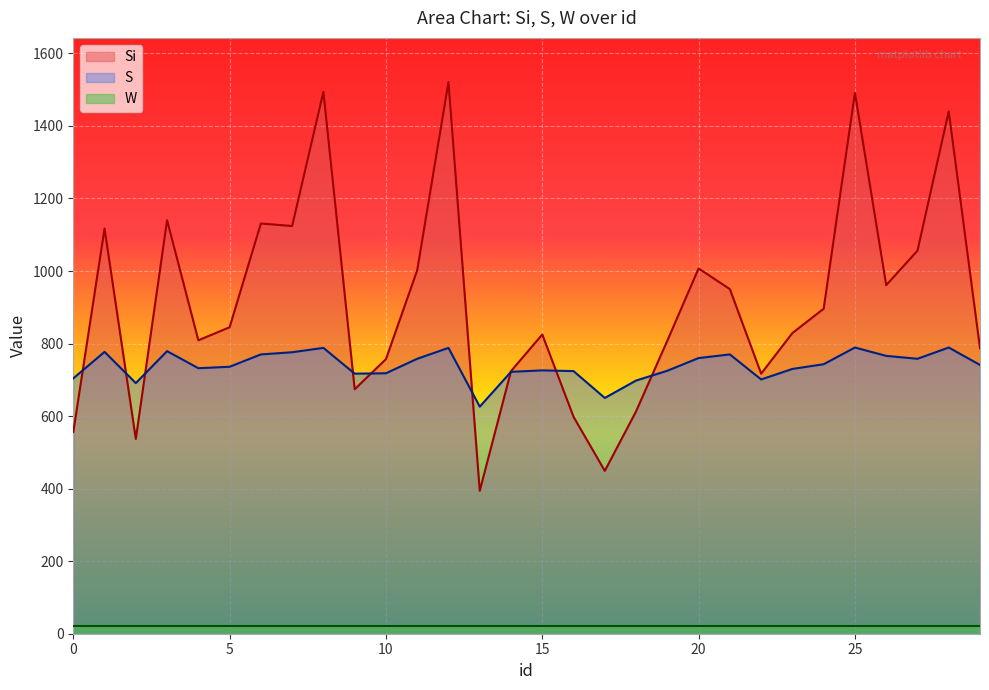

Rank the categories by Si value from highest to lowest.

12, 8, 25, 28, 3, 6, 7, 1, 27, 20, 11, 26, 21, 24, 5, 23, 15, 4, 19, 29, 10, 14, 22, 9, 18, 16, 0, 2, 17, 13